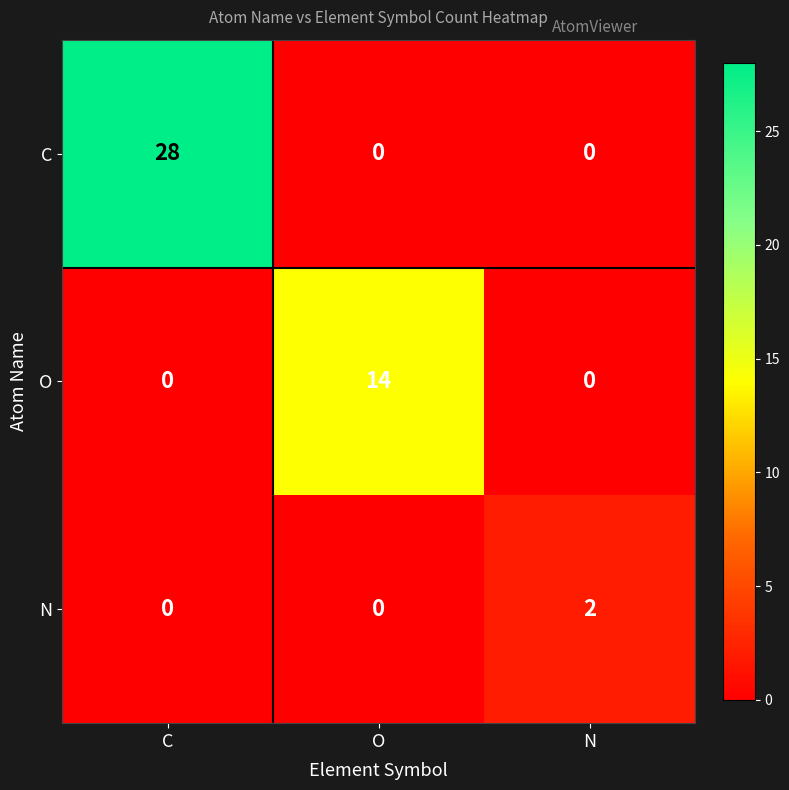

True or false: N has a value of 0 at C.

True